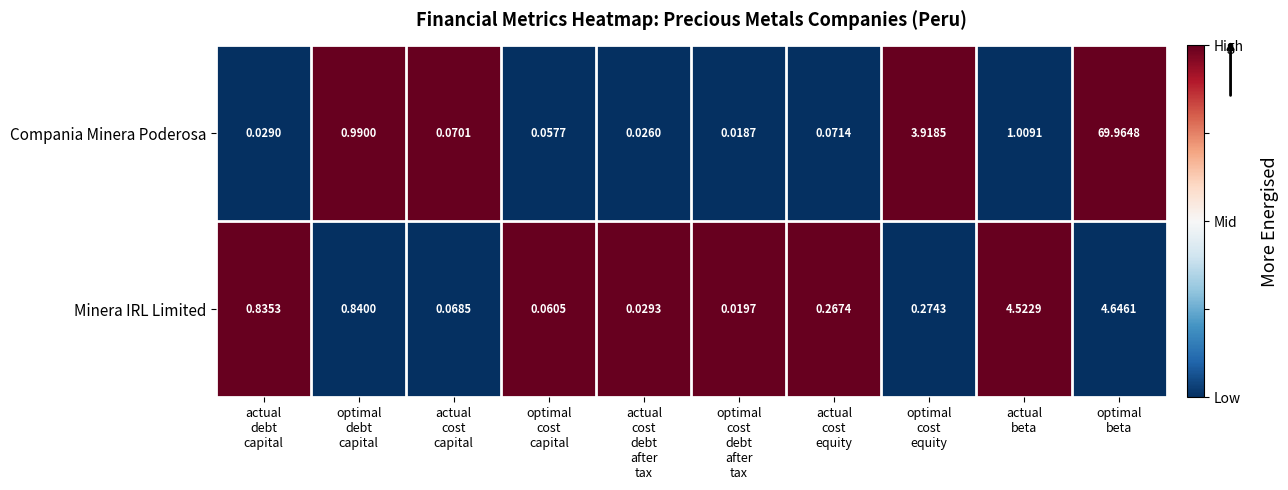

Which series has the largest total across all categories?

Compania Minera Poderosa